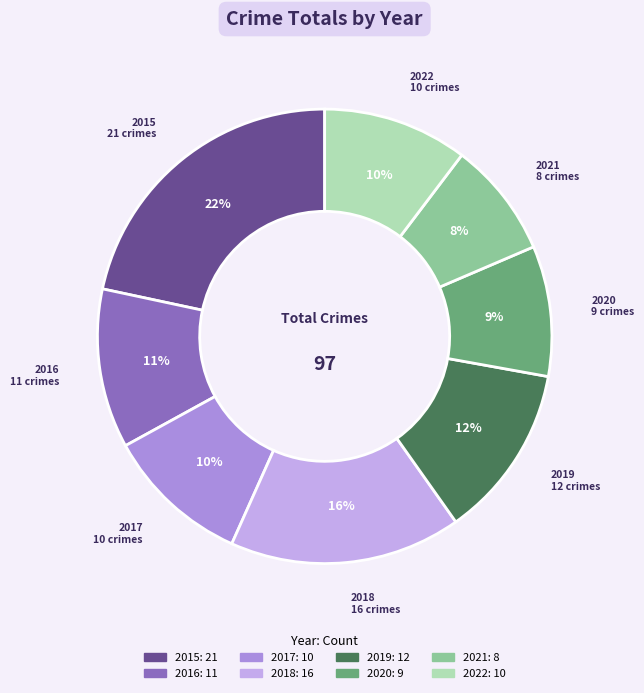

To the nearest percent, what is the combined percentage of 2018 and 2020?

26%